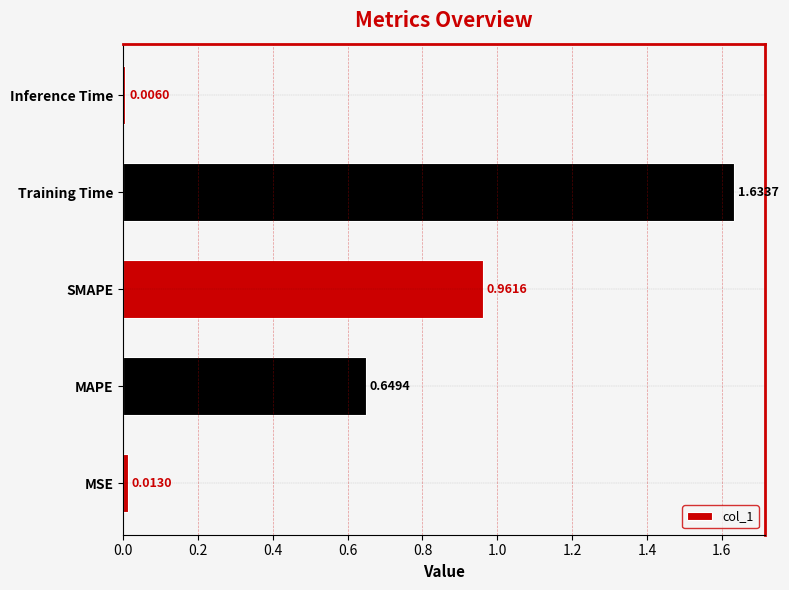

How many bars are there in total?

5